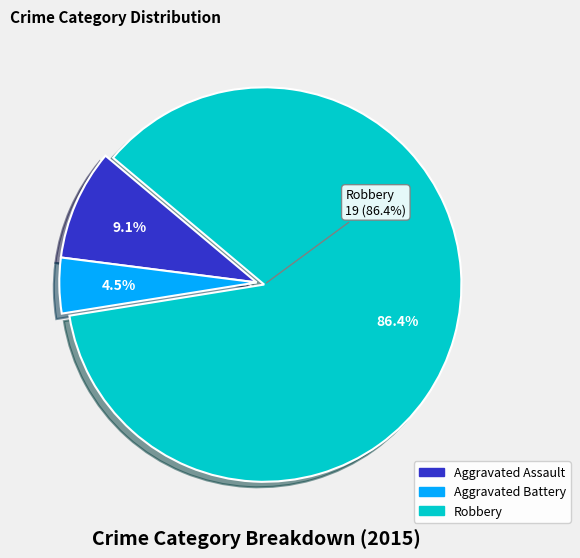

To the nearest percent, what portion does Aggravated Assault represent?

9%